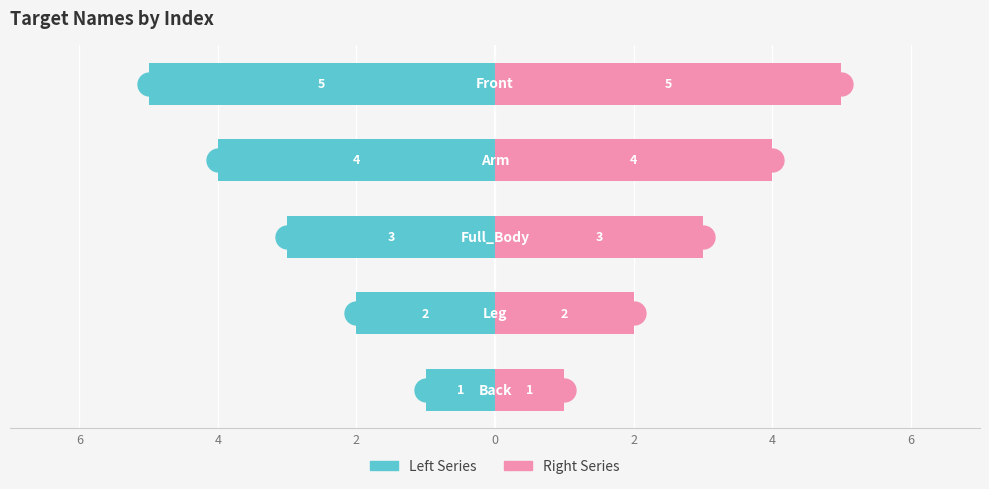

What is the greatest value displayed?

5